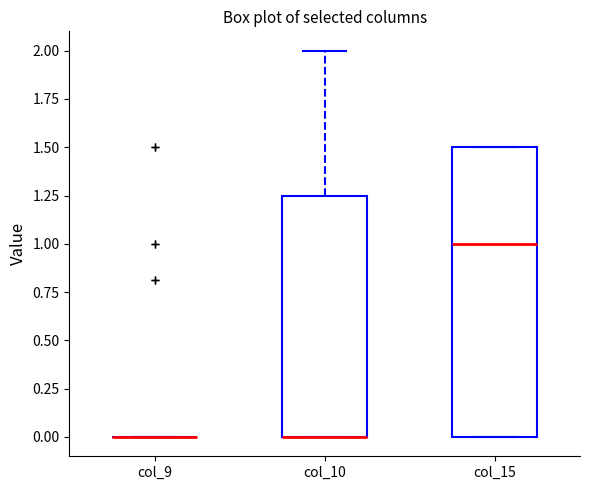

Reading left to right, read every box against the y-axis: the position of its median line, the range the box covers, and the ends of its whiskers. The values are not printed on the chart, so give them approximately, as read against the axis.

col_9: box collapsed to a line at 0.00, whiskers 0.00 to 0.00
col_10: median 0.00 (drawn on the box's lower edge), box 0.00 to 1.25, whiskers 0.00 to 2.00
col_15: median 1.00, box 0.00 to 1.50, whiskers 0.00 to 1.50